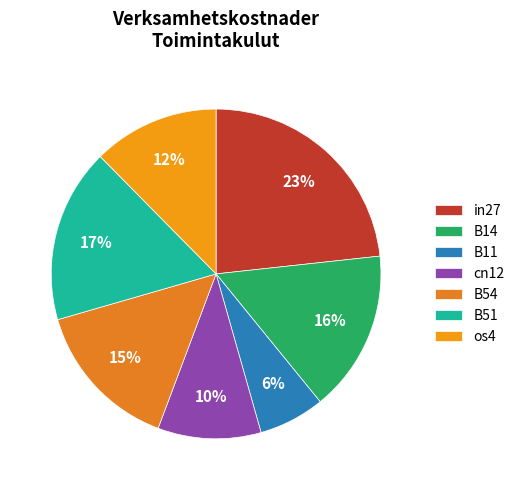

To the nearest percent, what portion does os4 represent?

12%